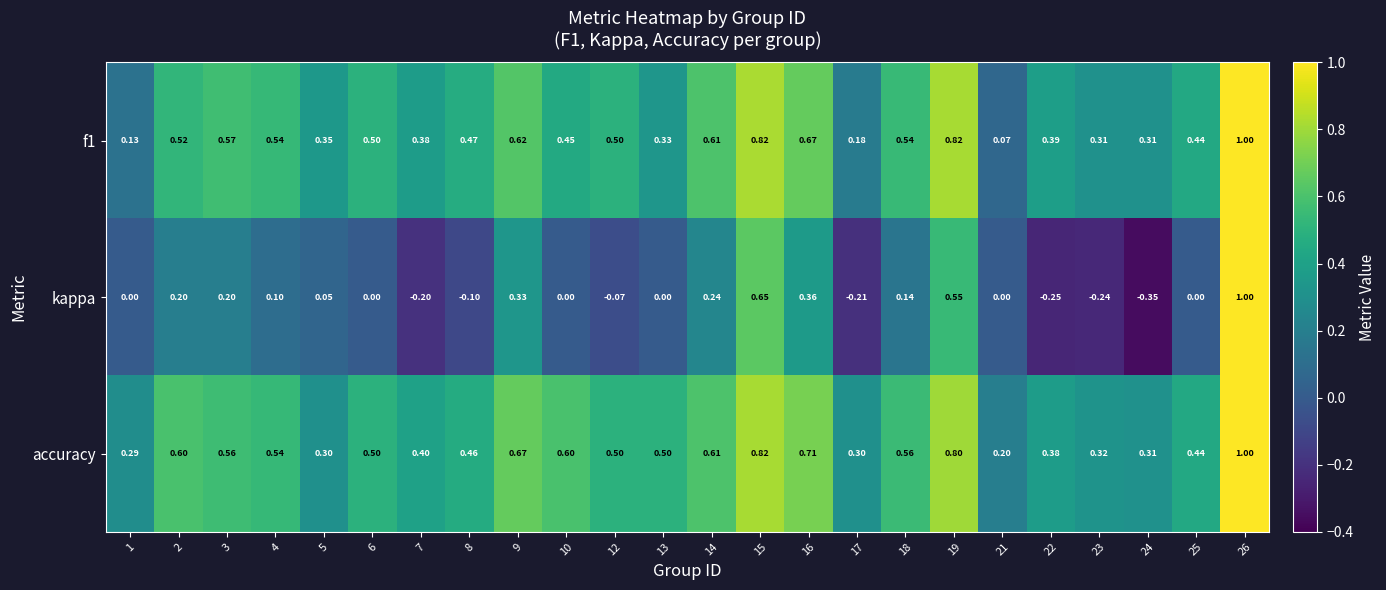

Which series has the largest total across all categories?

accuracy